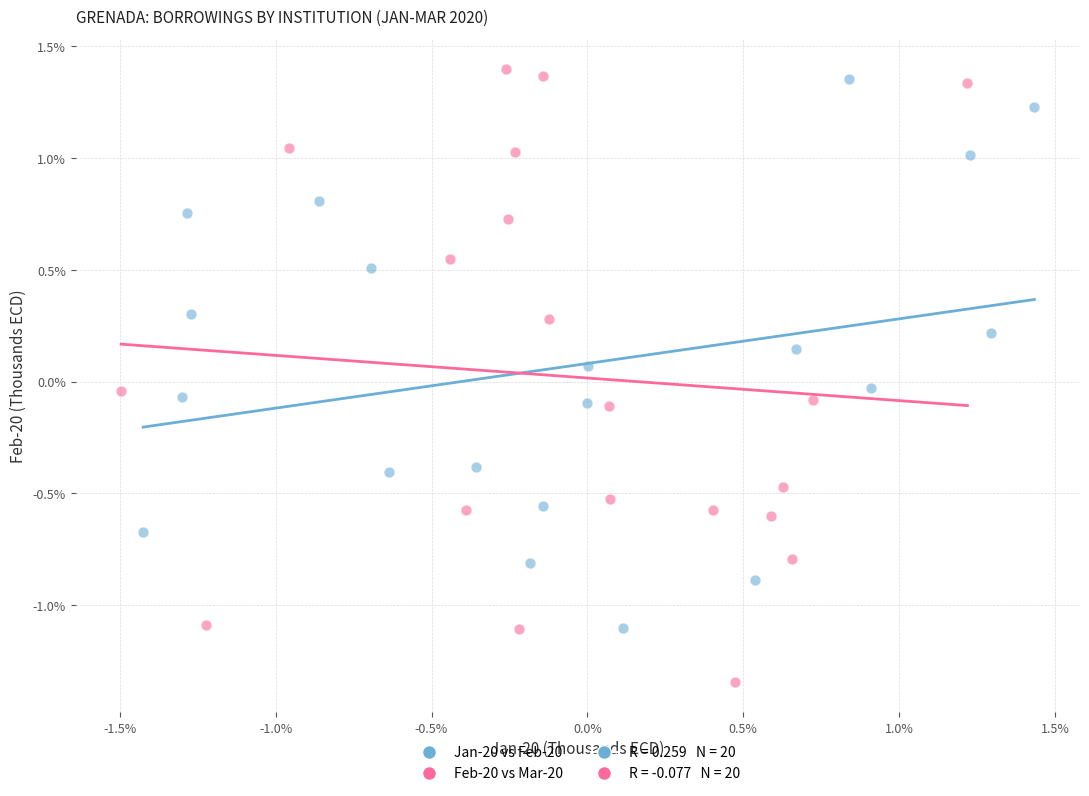

Which series contains the highest Y value?

Feb-20 vs Mar-20